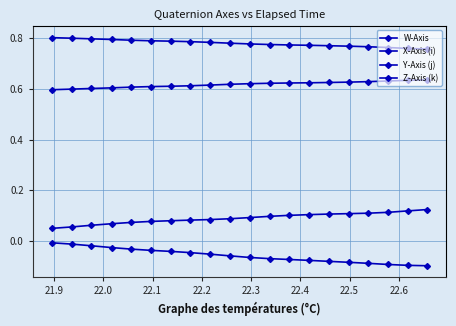

True or false: Y-Axis (j) and W-Axis intersect in this chart.

False